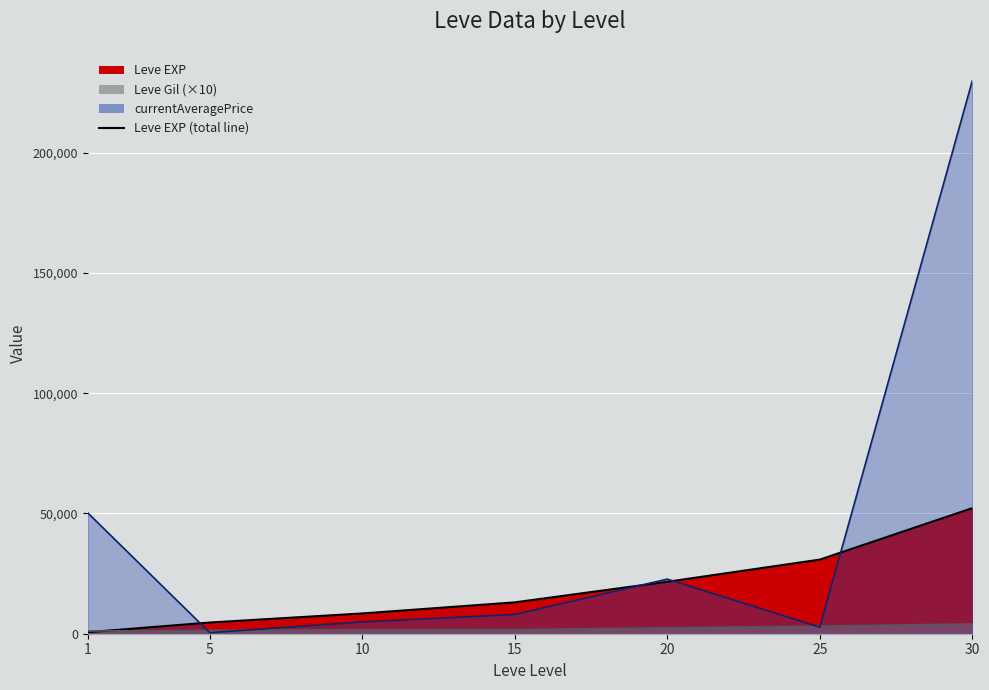

Is it true that Leve Gil line equals 2213 at 30?

False